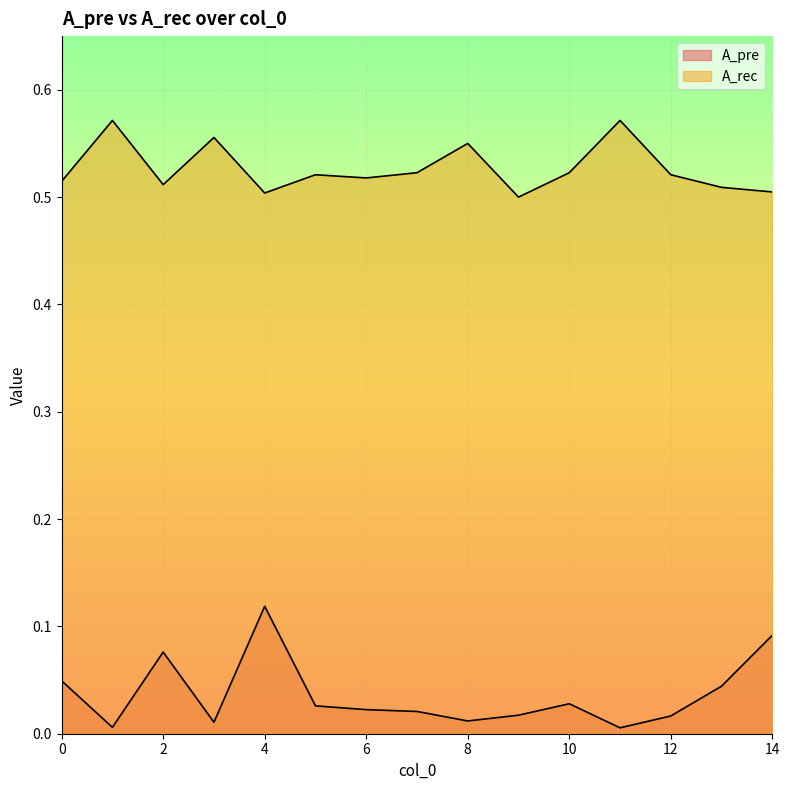

True or false: A_rec has more than 0 points higher than both neighbors.

True